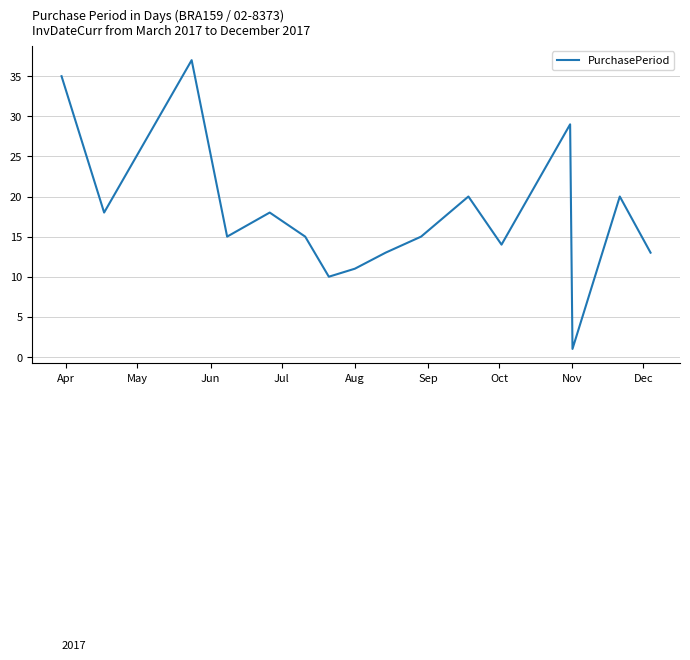

How many interior local peaks (higher than both neighbors) does the data have?

5